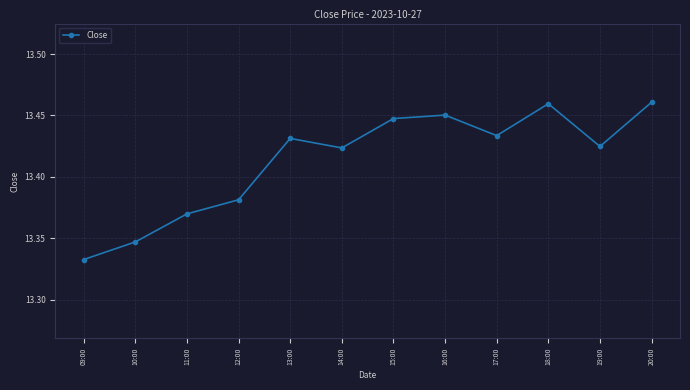

What is the label of the 6th point from the left?

14:00